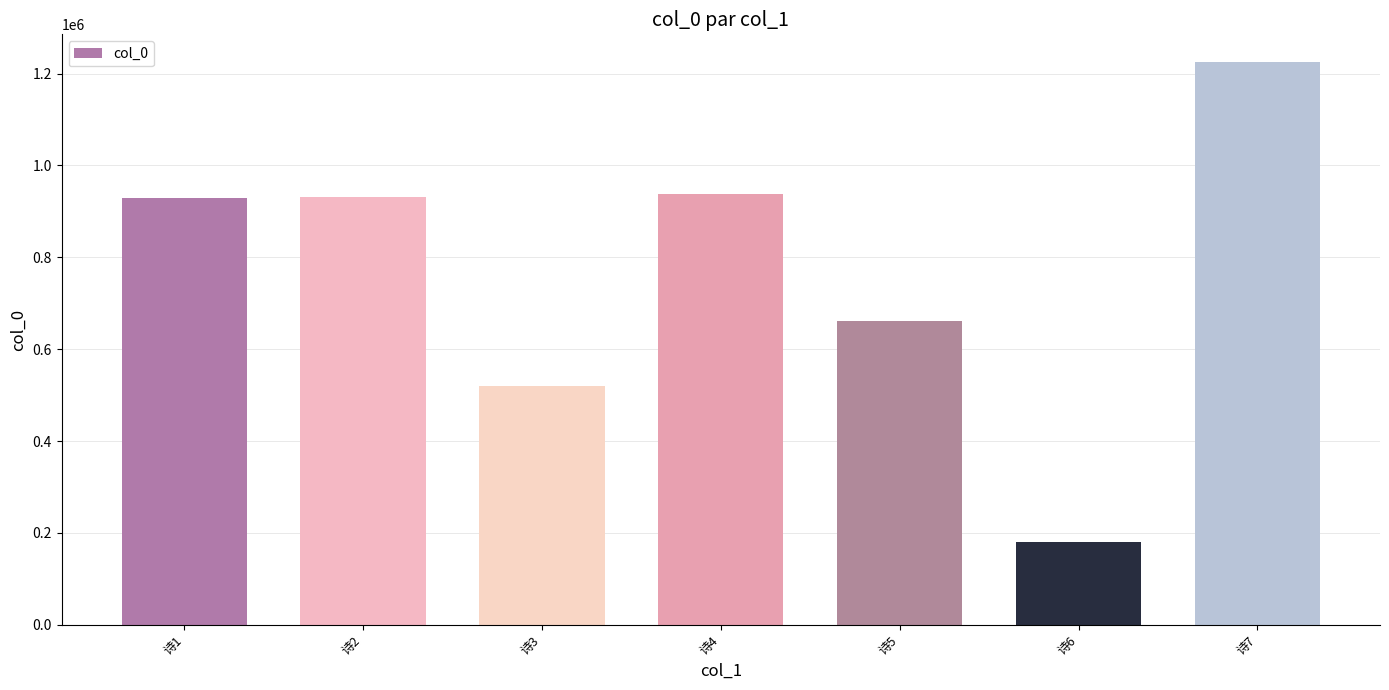

What is the difference between the maximum and minimum values?

1043609